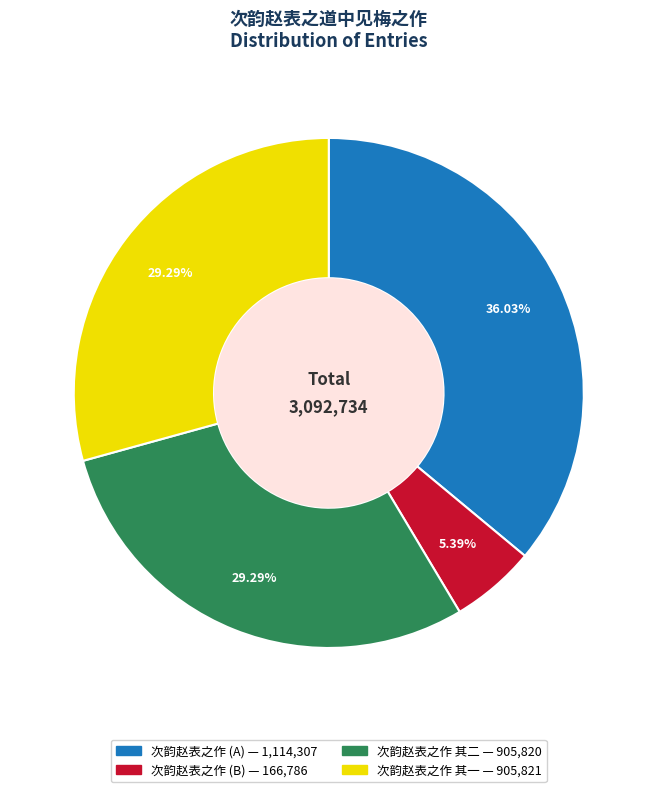

Does any single category account for the majority?

No